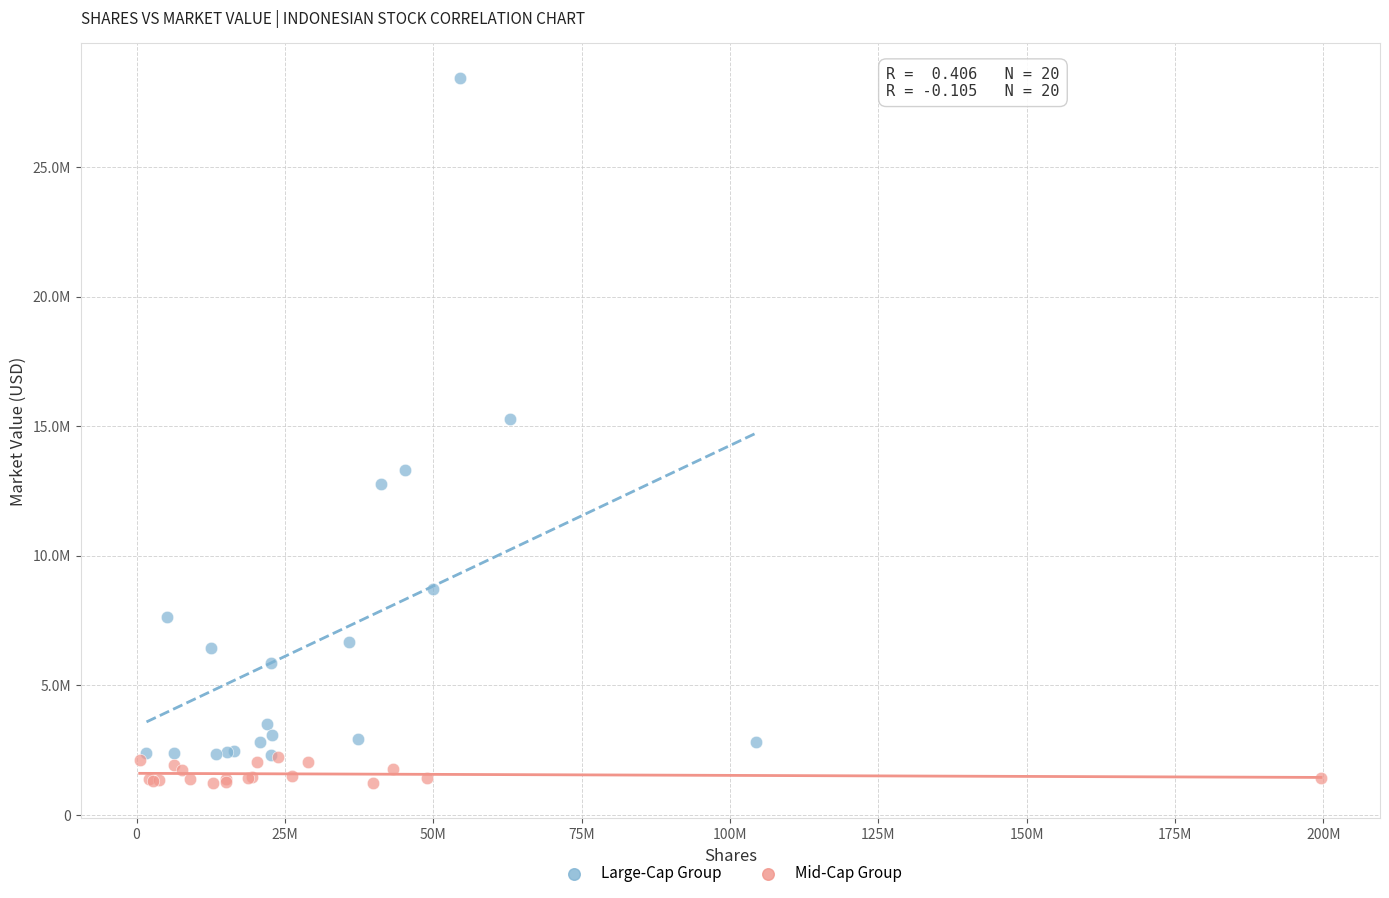

Which series reaches the maximum Y coordinate?

Large-Cap Group